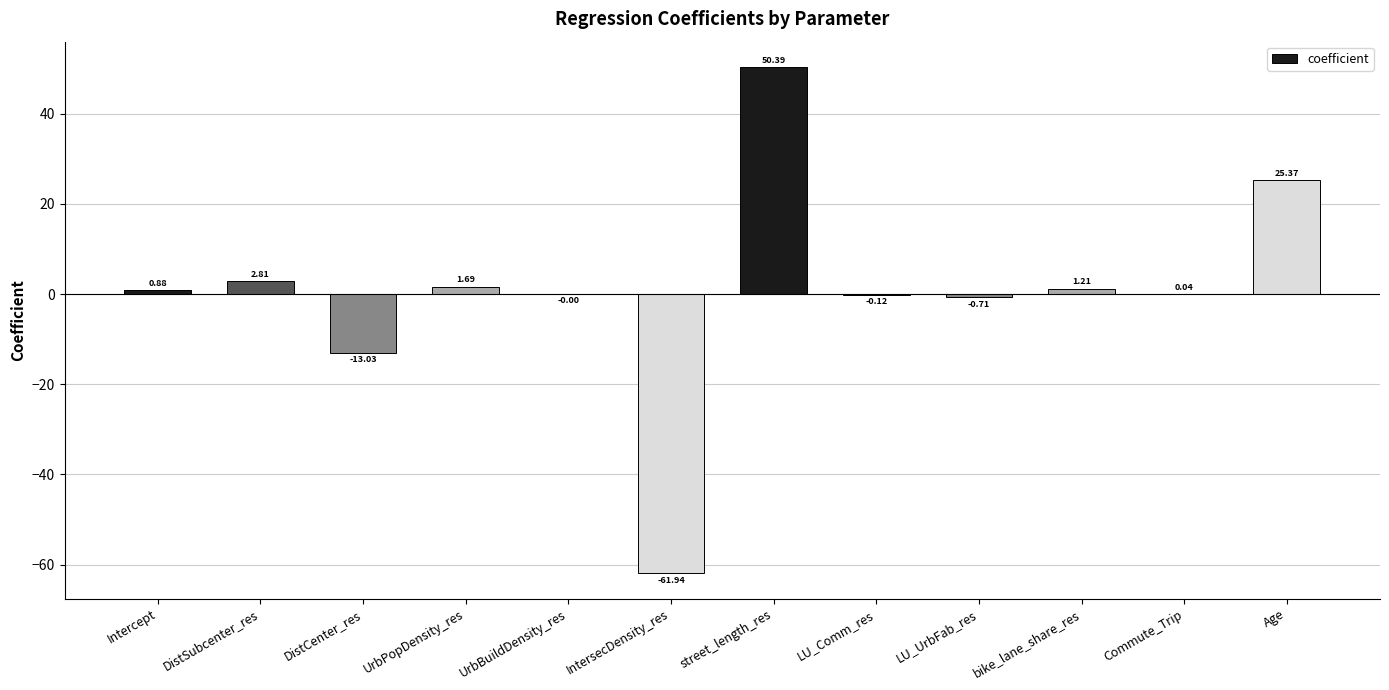

At which label is the value closest to -5?

LU_UrbFab_res